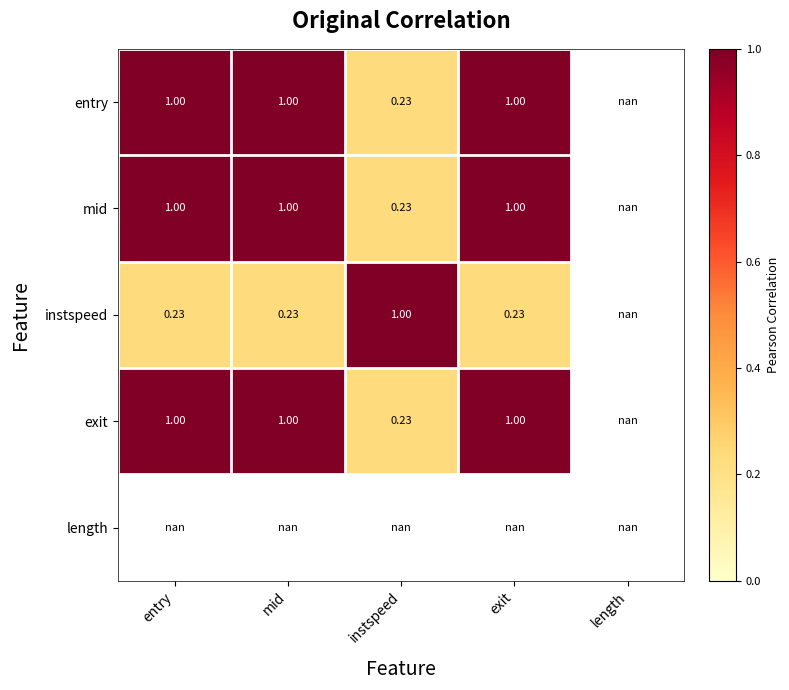

Is the value of mid at entry greater than the value of instspeed at entry?

Yes